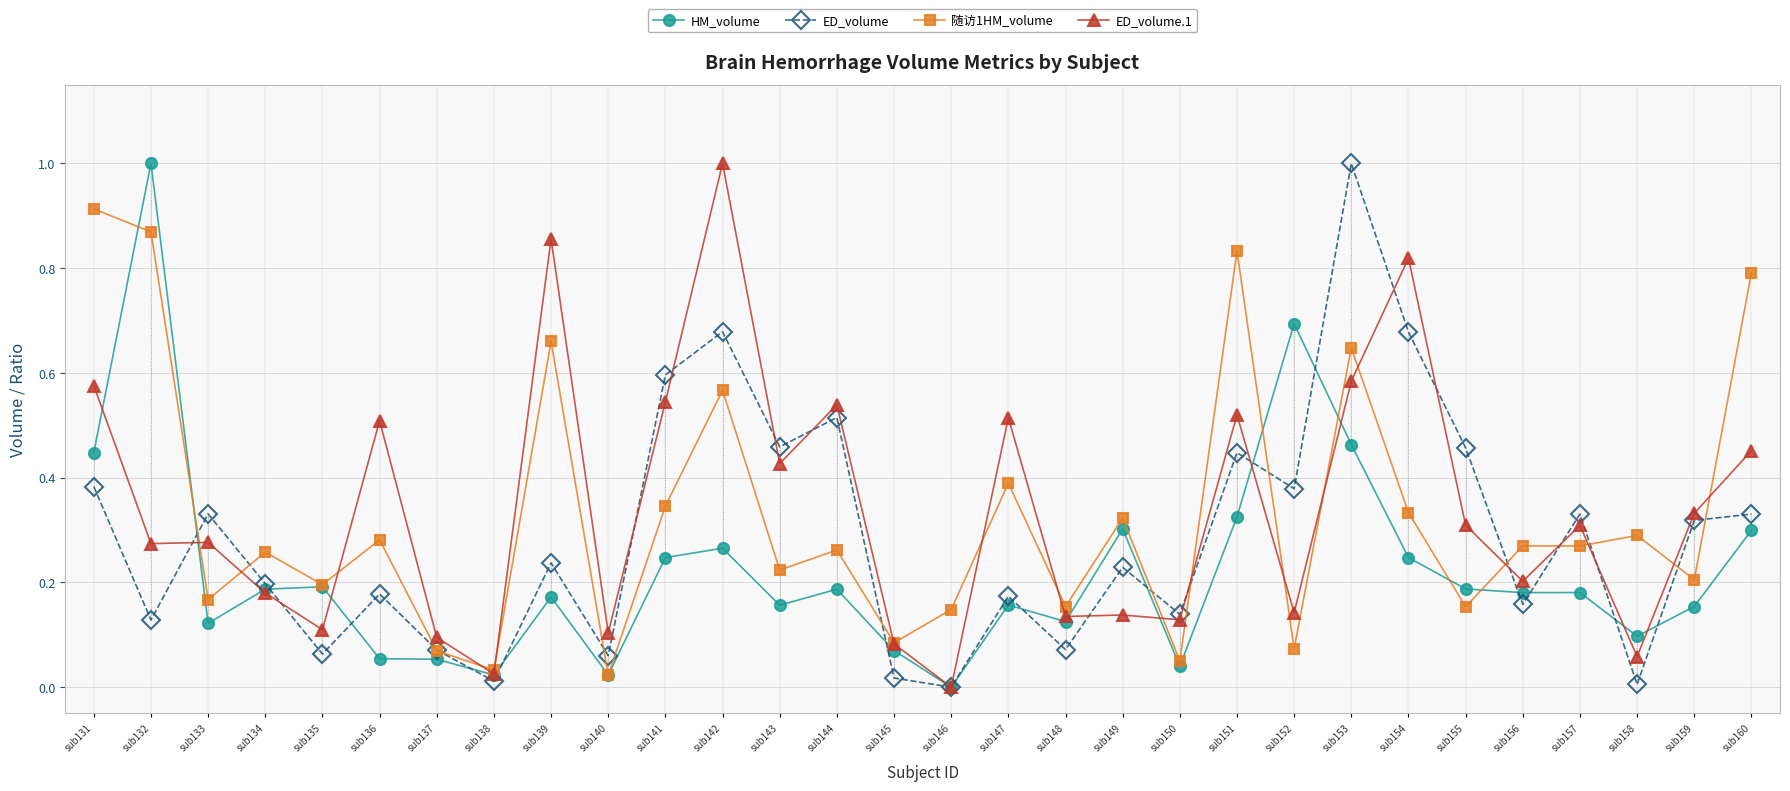

What is the value of the HM_volume point at the 4th from the left?

0.2